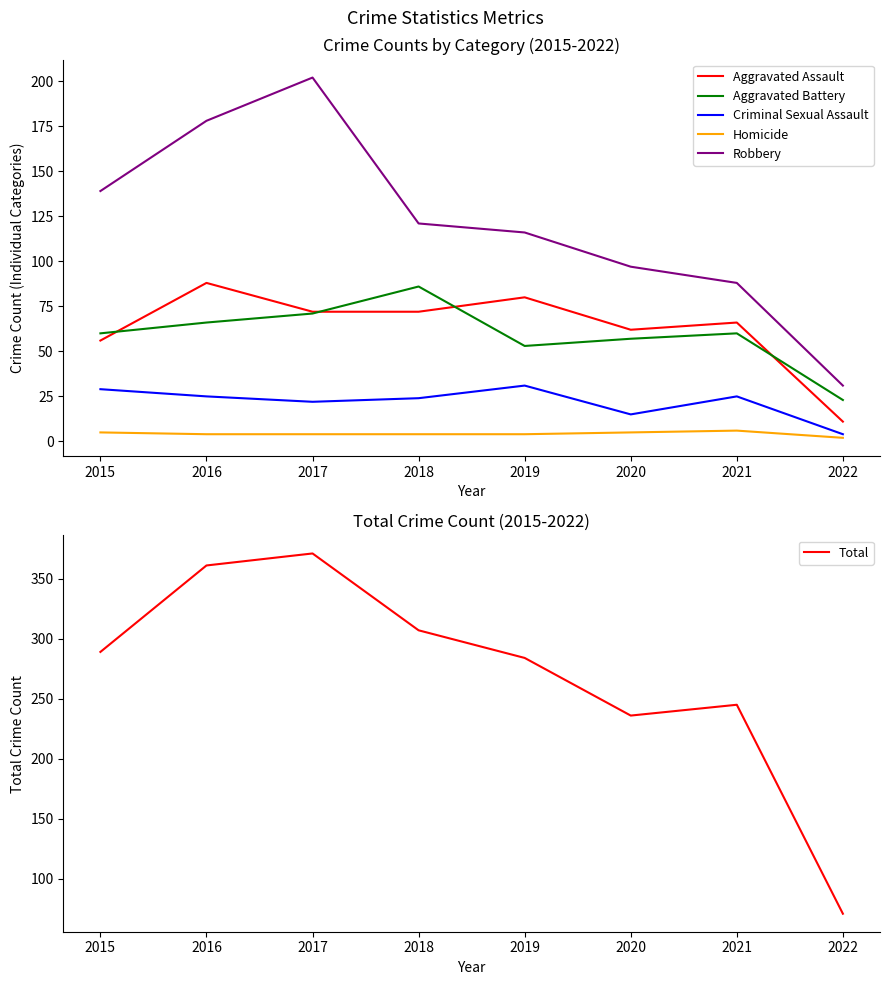

What value does the Total series have at 2020?

236